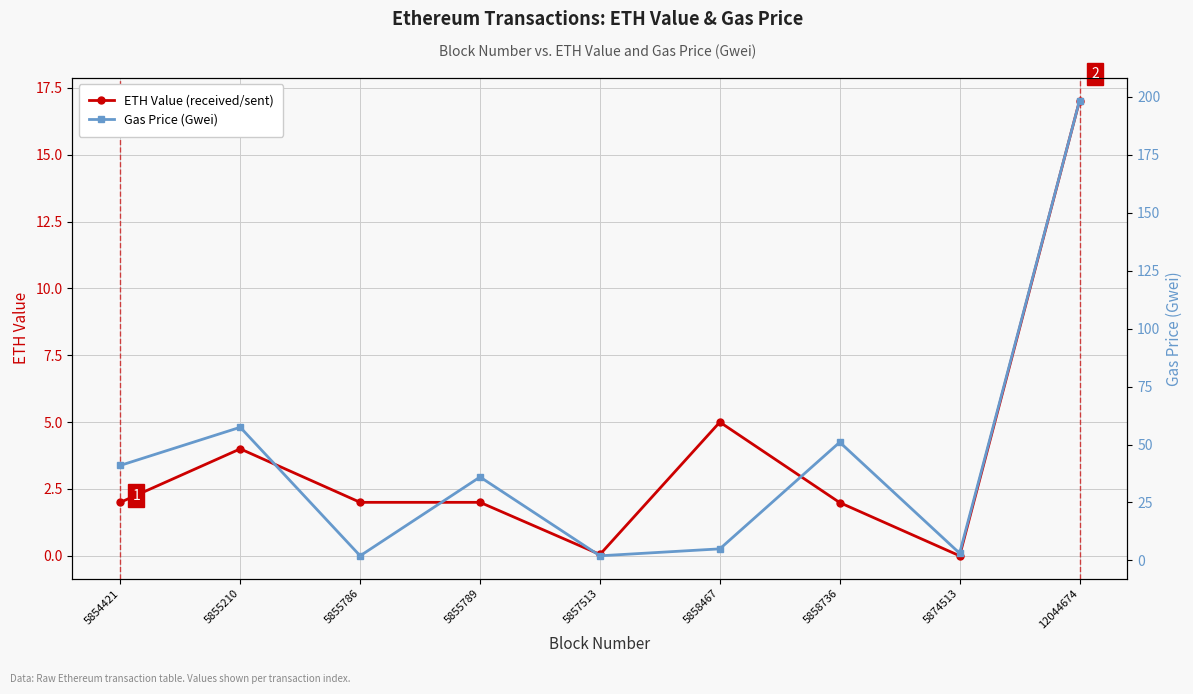

What is the spread (max minus min) of values at 5854421?

39.0